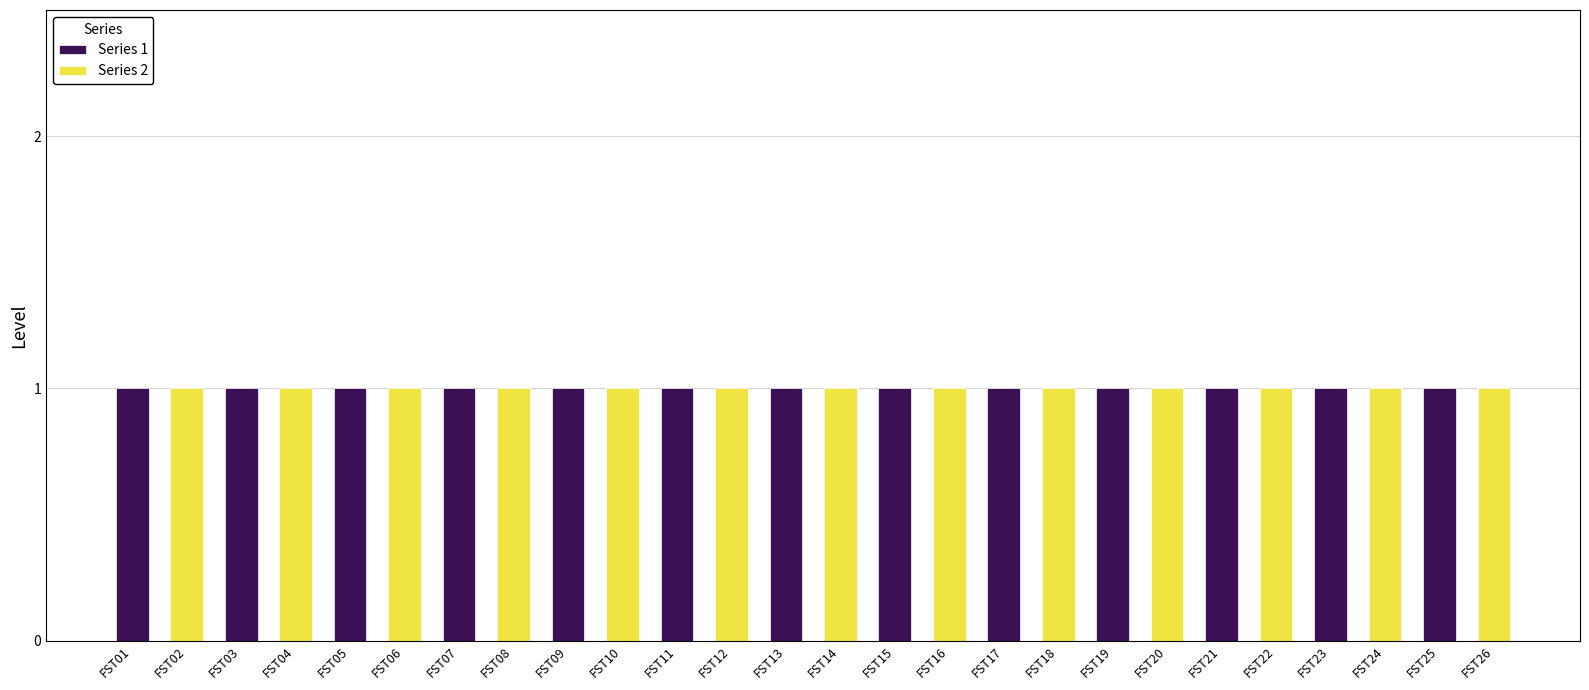

At FST26, list the series in order from smallest to largest.

Series 1, Series 2